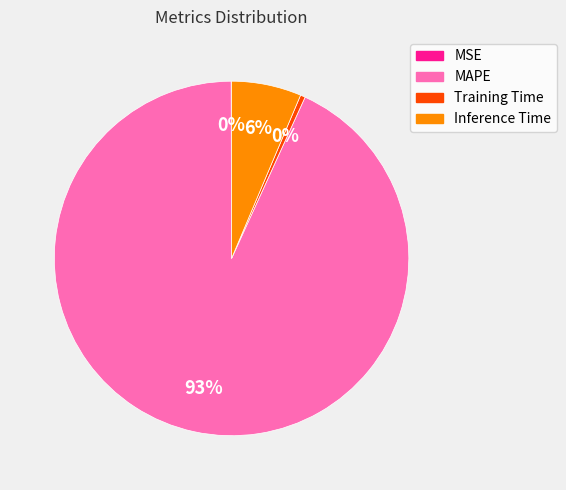

The MAPE slice represents 93% of the pie. True or false?

True